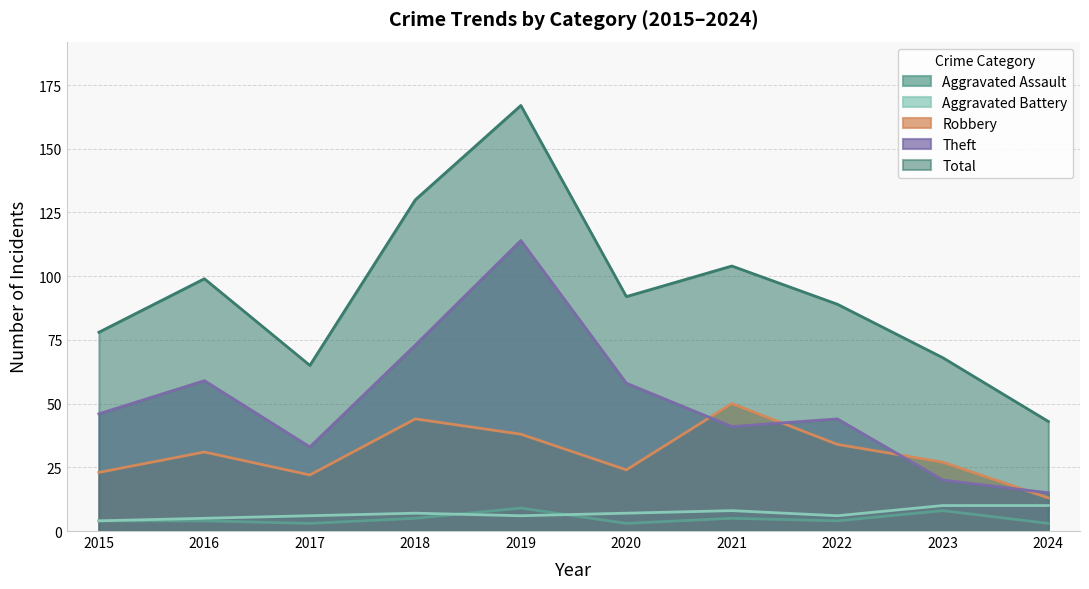

Reading left to right, list all the values displayed in this chart.

Aggravated Assault: 4	4	3	5	9	3	5	4	8	3
Aggravated Battery: 4	5	6	7	6	7	8	6	10	10
Robbery: 23	31	22	44	38	24	50	34	27	13
Theft: 46	59	33	73	114	58	41	44	20	15
Total: 78	99	65	130	167	92	104	89	68	43